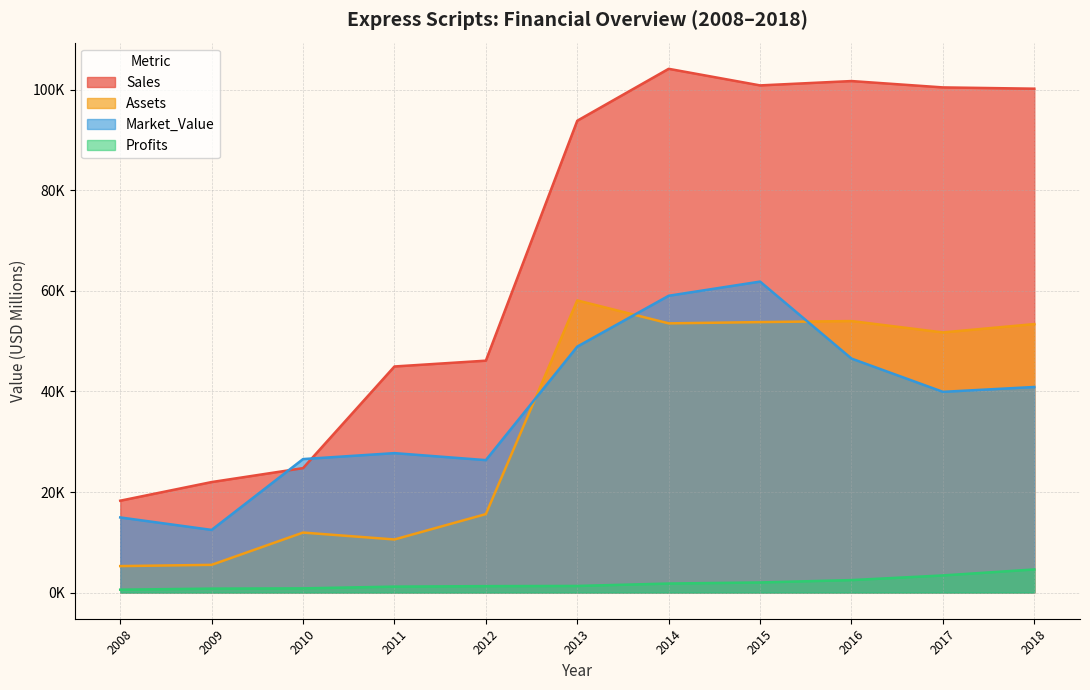

How many series are shown in this chart?

4